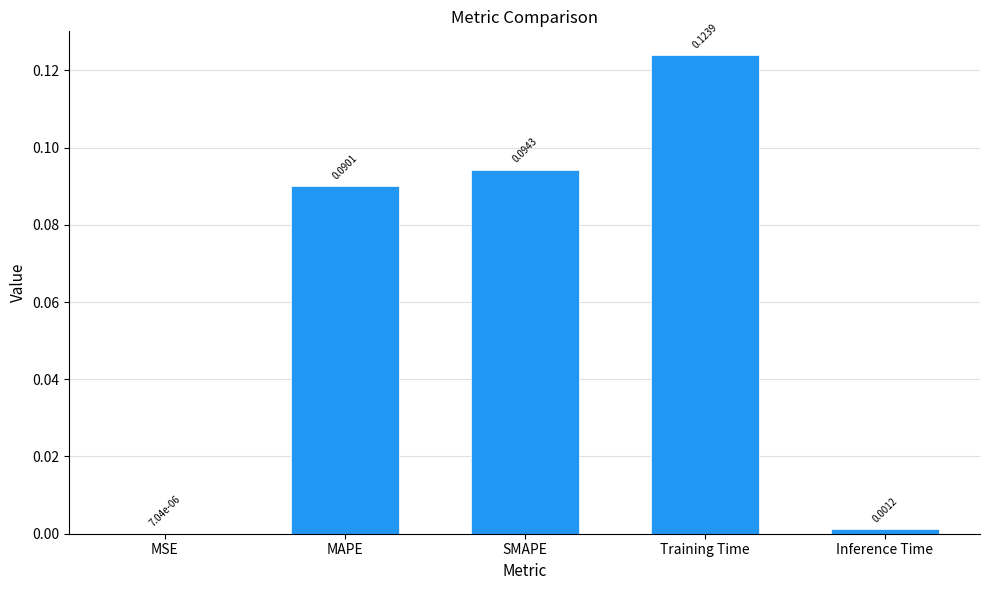

What is the sum of all values?

0.3